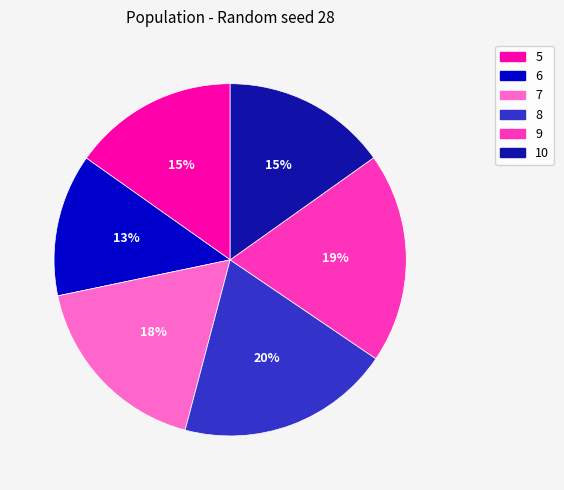

Combined, do 5 and 10 account for over 50%?

No